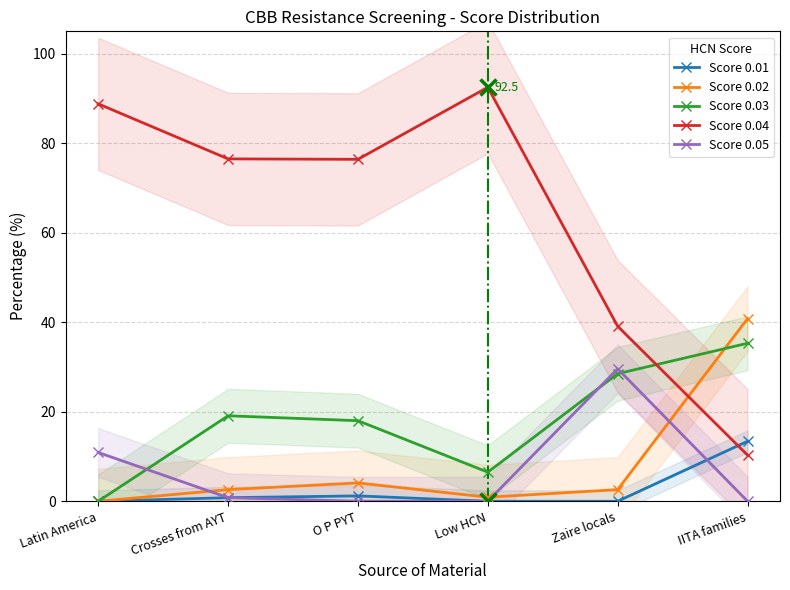

Which series has the largest total across all categories?

Score 0.04